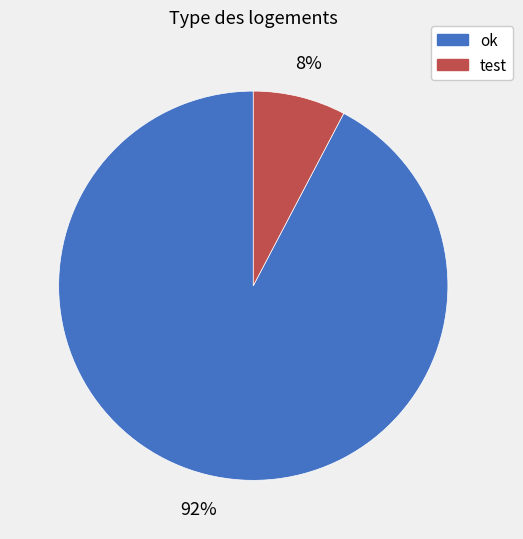

Which has a higher value, test or ok?

ok